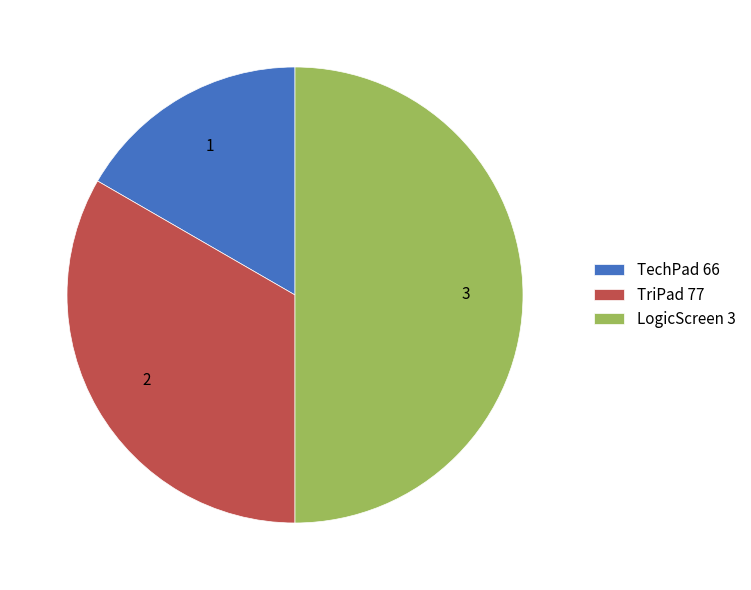

Is the sum of TechPad 66 and LogicScreen 3 greater than half?

Yes